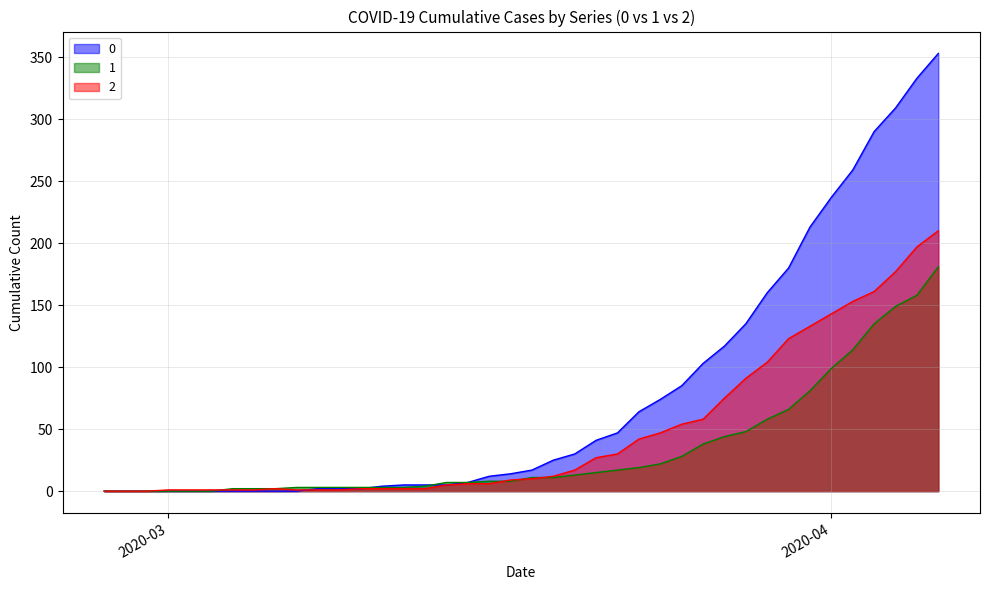

Which category has the highest value across all series?

2020-04-06